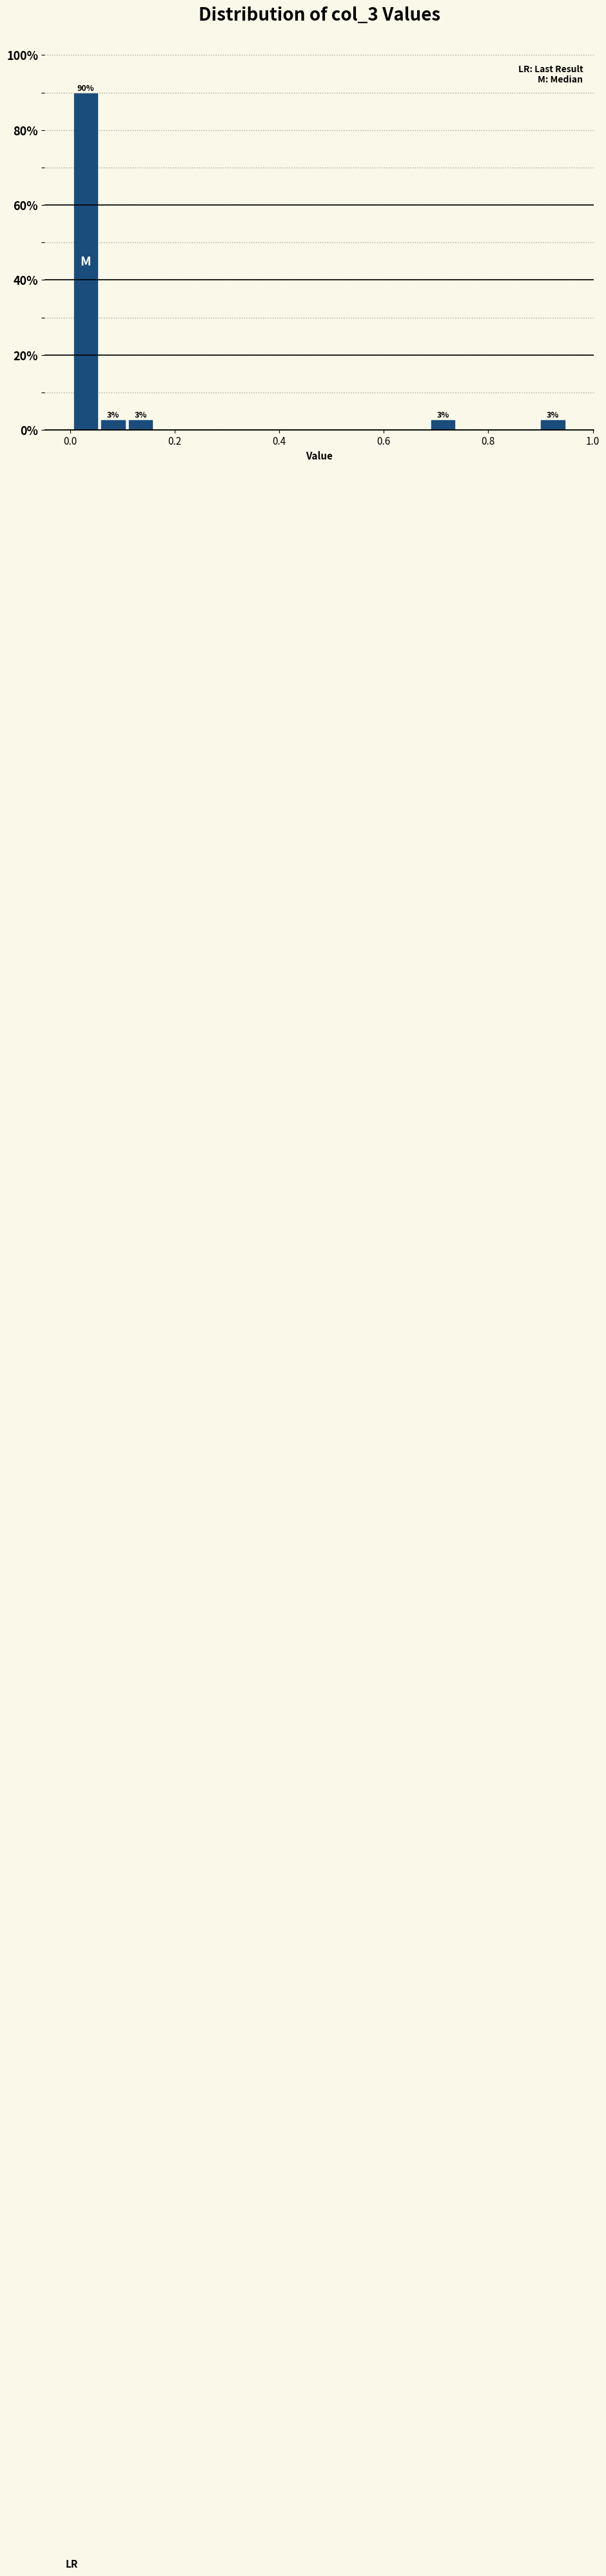

Read against the x-axis, roughly where is the centre of the tallest bar?

0.02